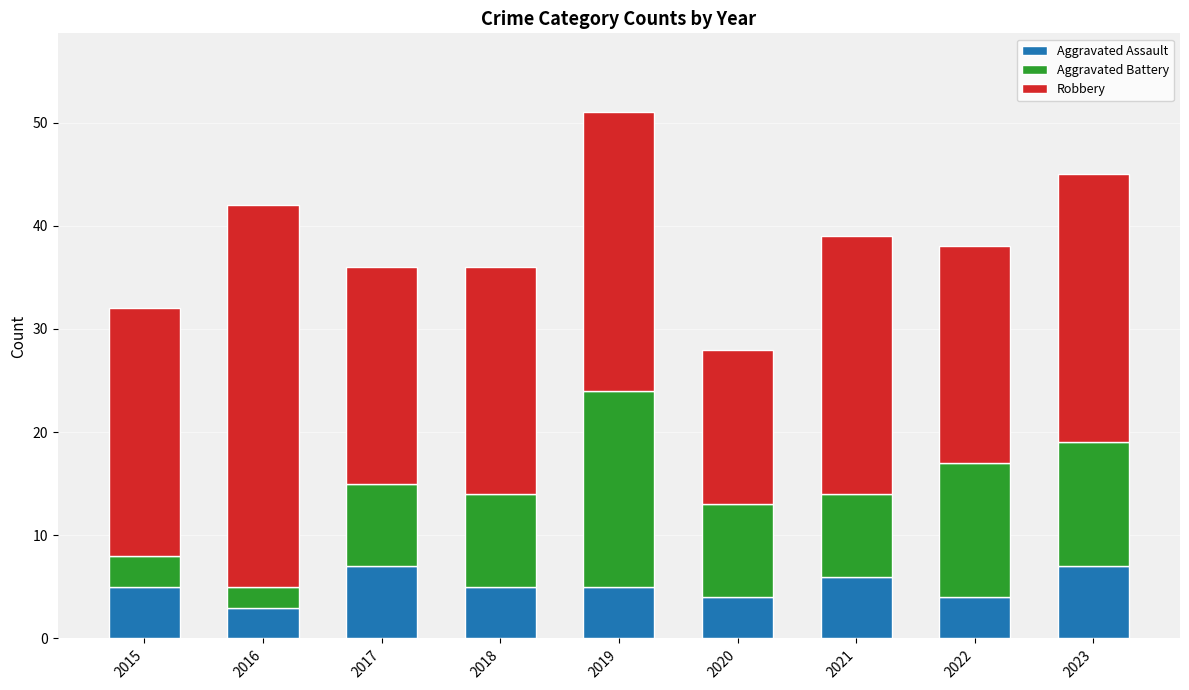

What are all the series names shown in the legend?

Aggravated Assault, Aggravated Battery, Robbery